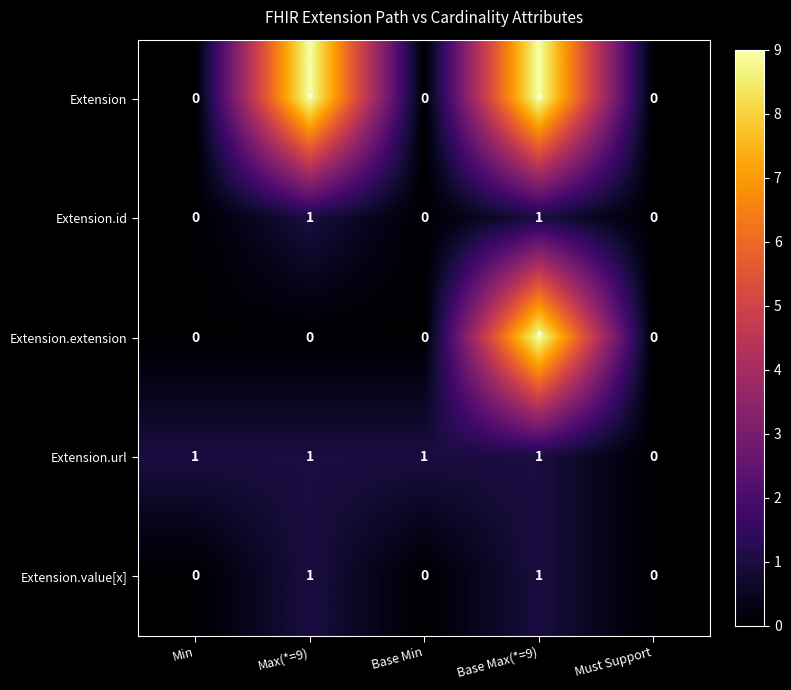

Where is Extension.url nearest to the value 0?

Must Support